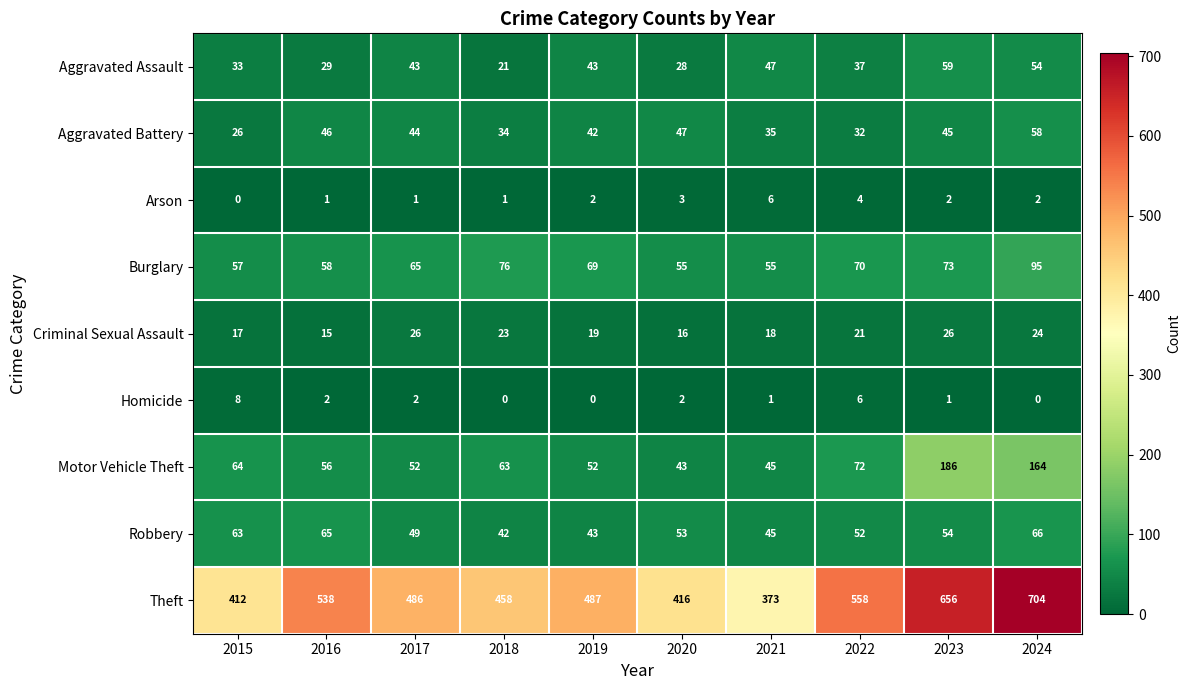

Read the Motor Vehicle Theft value at 2016.

56